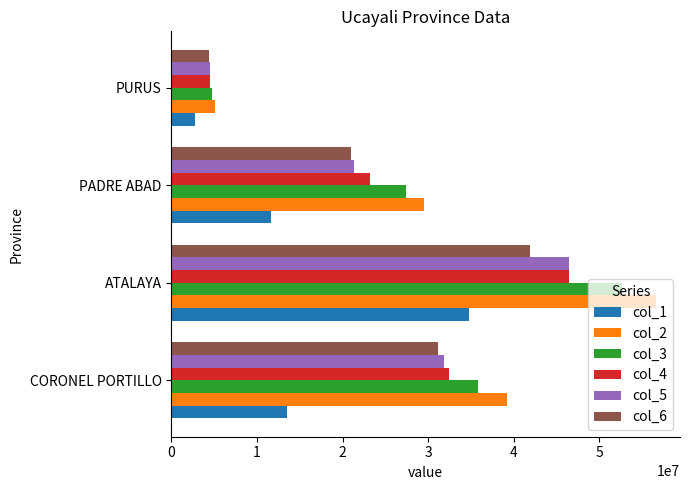

What is the approximate value of col_4 at PURUS, to the nearest 100?

4505800